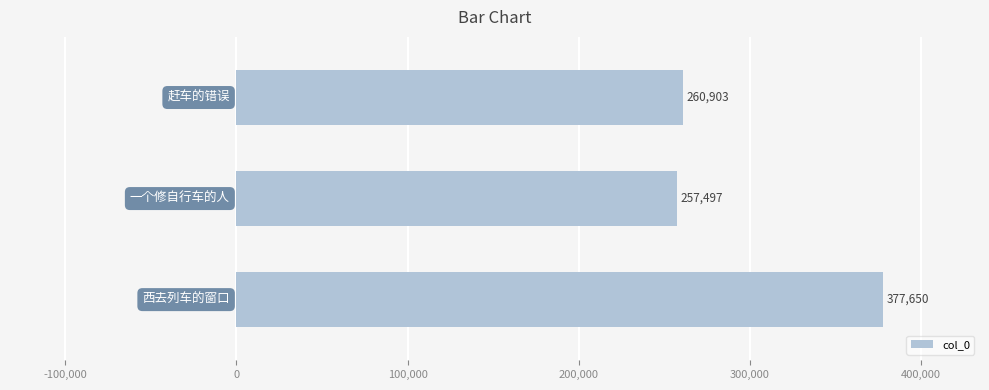

What is the minimum value shown in the chart?

257497